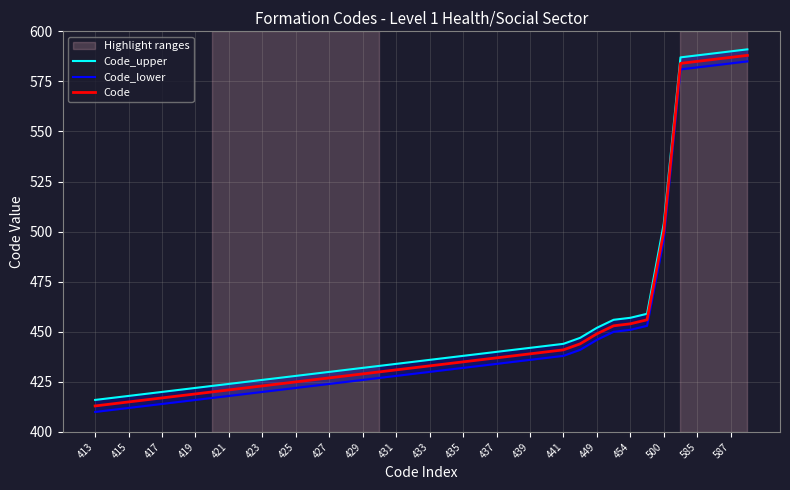

True or false: Code and Code_upper intersect in this chart.

False